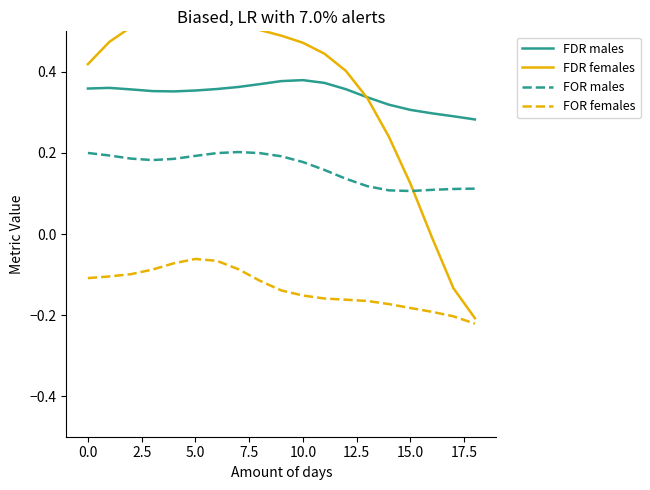

What is the difference between the maximum and minimum values in the FDR males series?

0.1